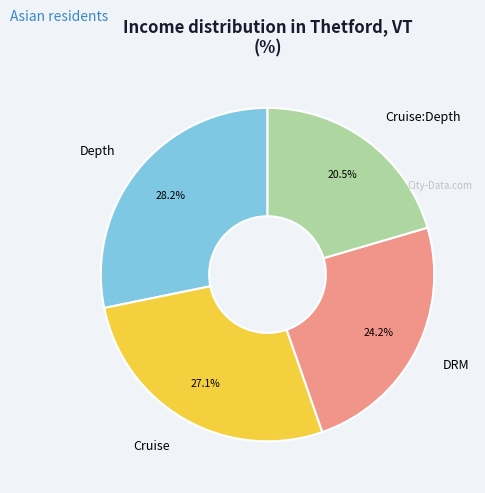

Count the number of slices in the pie.

4